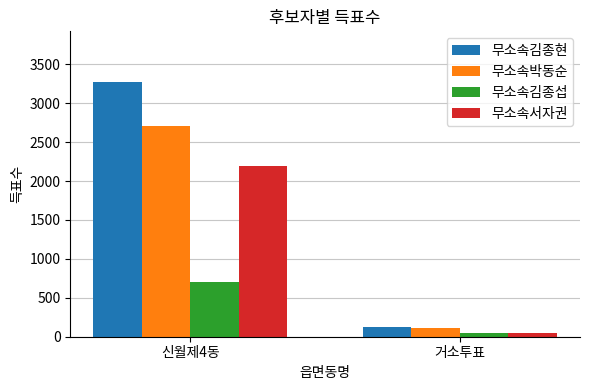

At which label does 무소속김종섭 reach its minimum?

거소투표